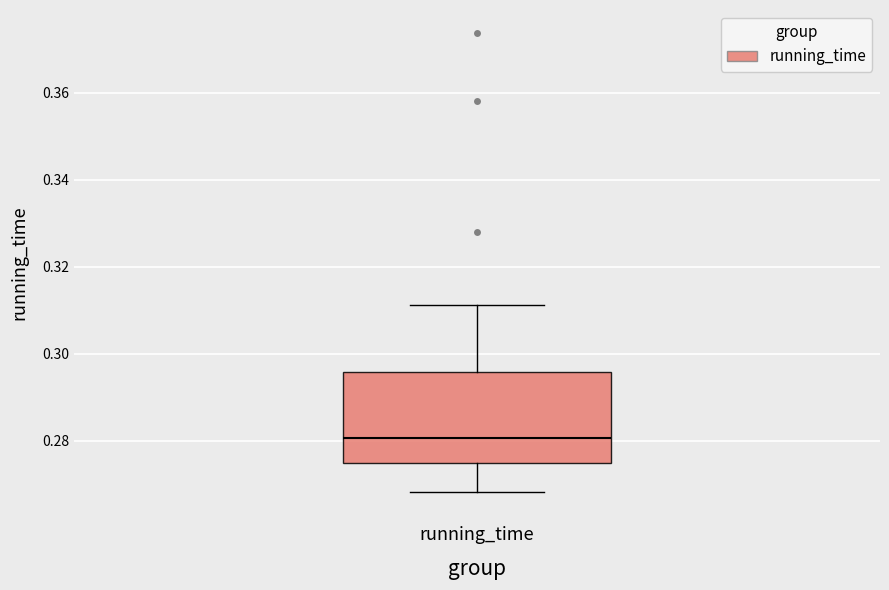

Where does the lower whisker of the box for running_time end on the y-axis? The values are not printed on the chart, so give them approximately, as read against the axis.

0.268